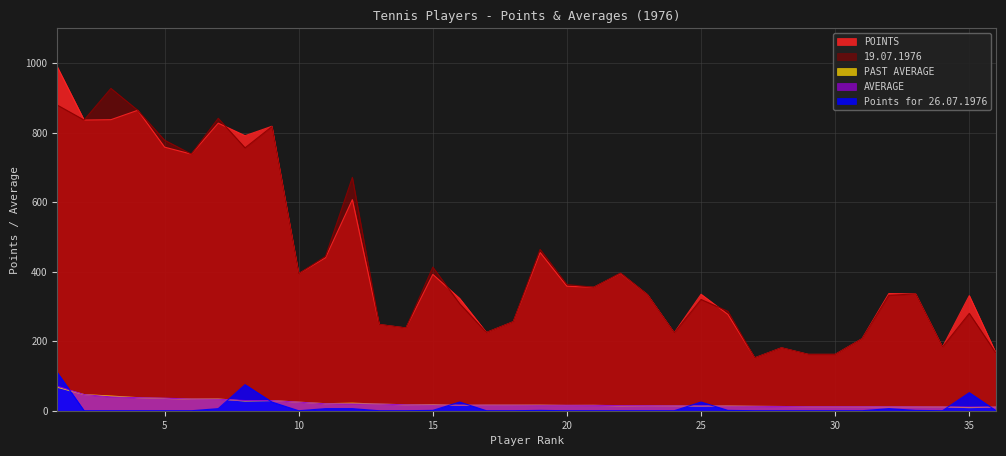

What is the difference between the AVERAGE values at 14 and 9?

12.2